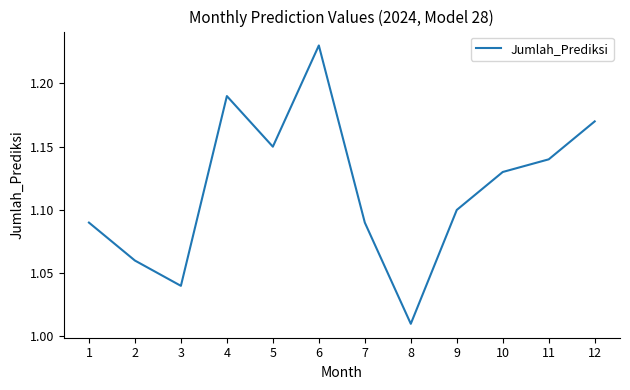

Which label corresponds to the largest value in the chart?

6